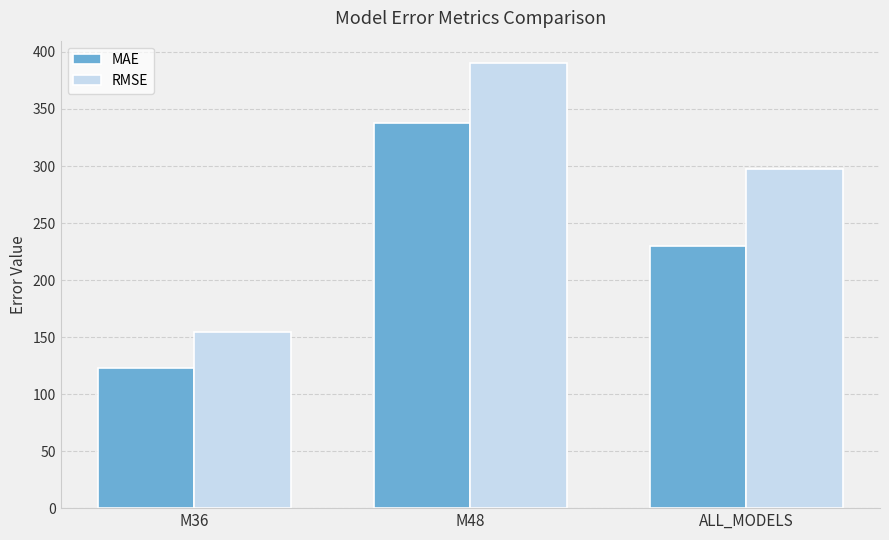

What are all the series names shown in the legend?

MAE, RMSE